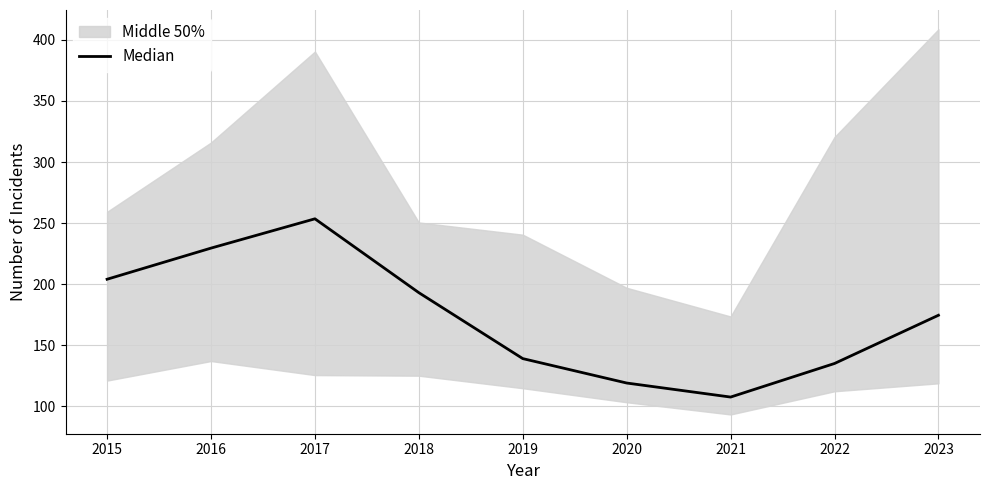

What is the value of the 1st point from the left?

204.0